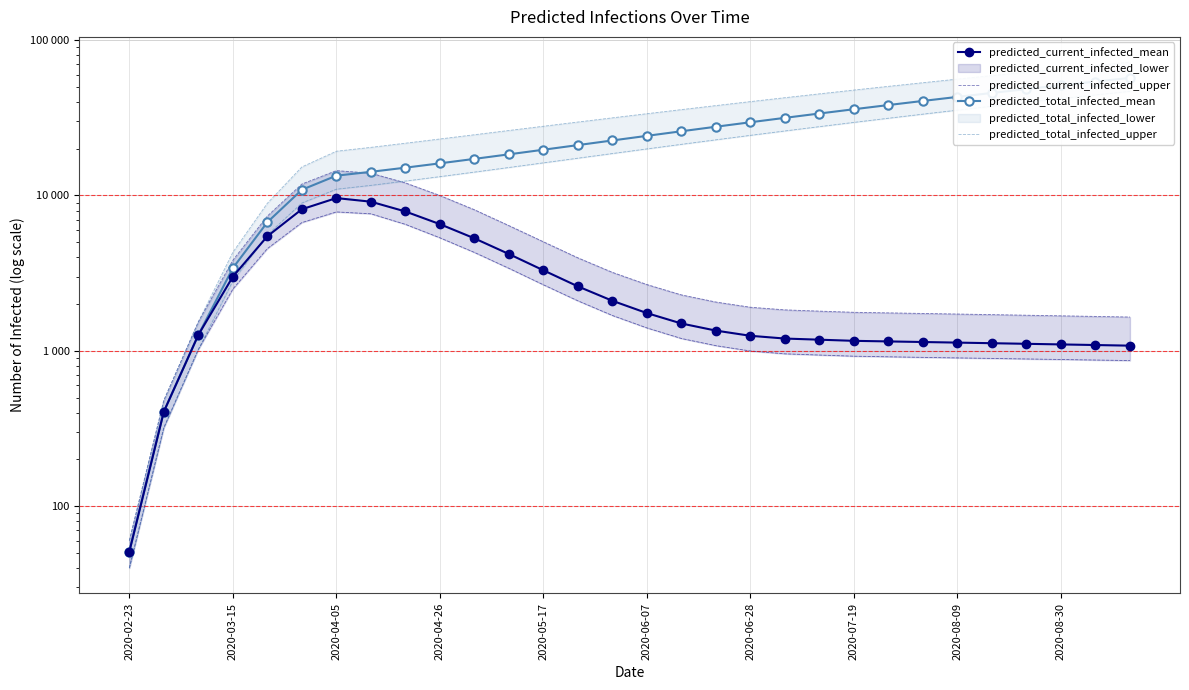

How many series are shown in this chart?

4